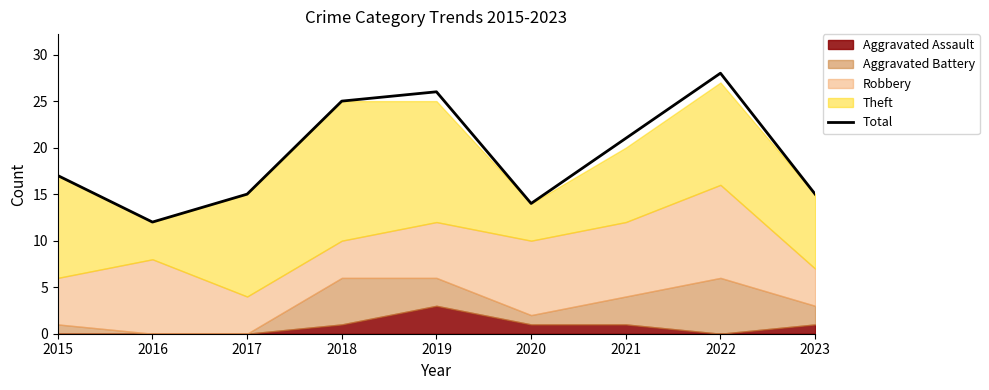

What is the value of the 1st point from the left?

17